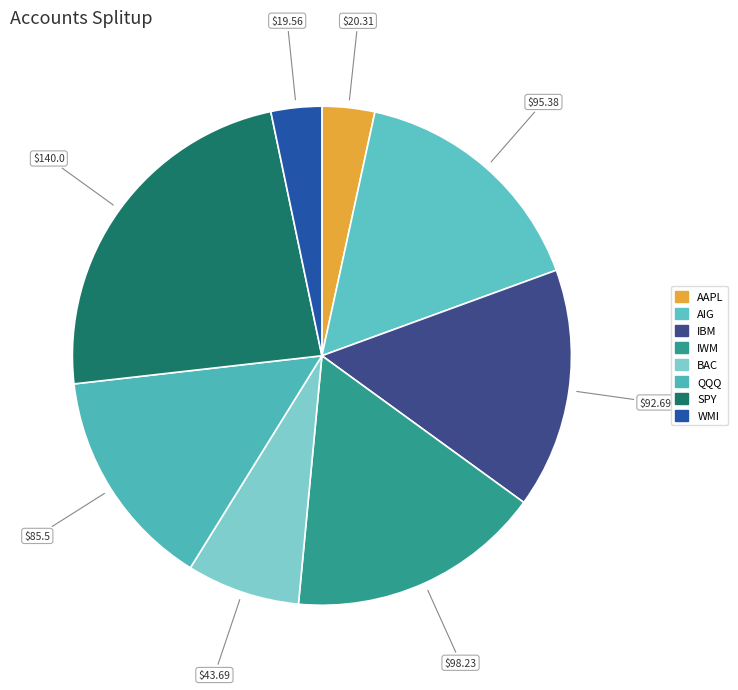

Combined, do AAPL and BAC account for over 50%?

No